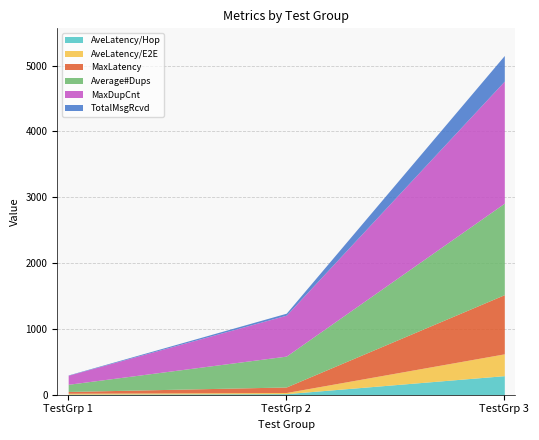

Rank the series at TestGrp 1 from lowest to highest value.

TotalMsgRcvd, AveLatency/Hop, AveLatency/E2E, MaxLatency, Average#Dups, MaxDupCnt